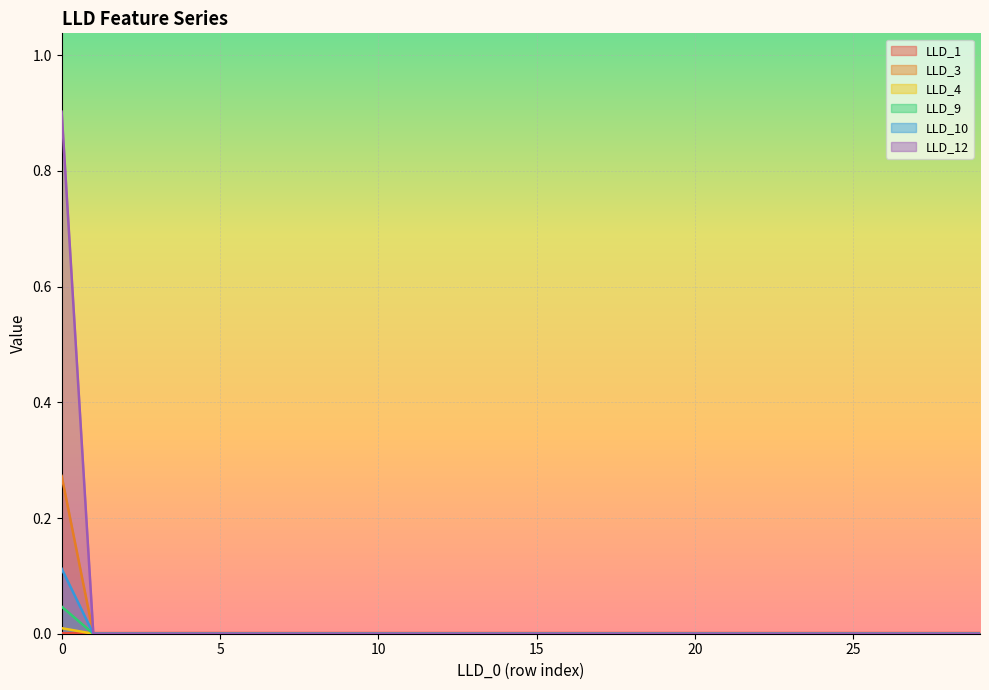

At which label does LLD_12 reach its minimum?

1